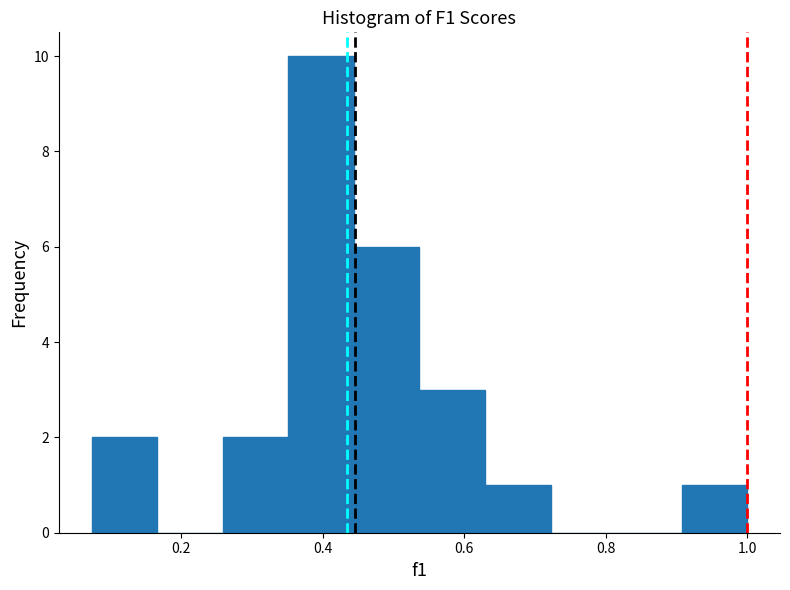

Reading left to right, list every bar in this chart as the range it spans on the x-axis followed by its height. Neither the bar edges nor the heights are printed on the chart, so give them approximately, as read against the axes.

0.08 to 0.16: 2
0.16 to 0.26: 0
0.26 to 0.36: 2
0.36 to 0.44: 10
0.44 to 0.54: 6
0.54 to 0.62: 3
0.62 to 0.72: 1
0.72 to 0.82: 0
0.82 to 0.90: 0
0.90 to 1.00: 1